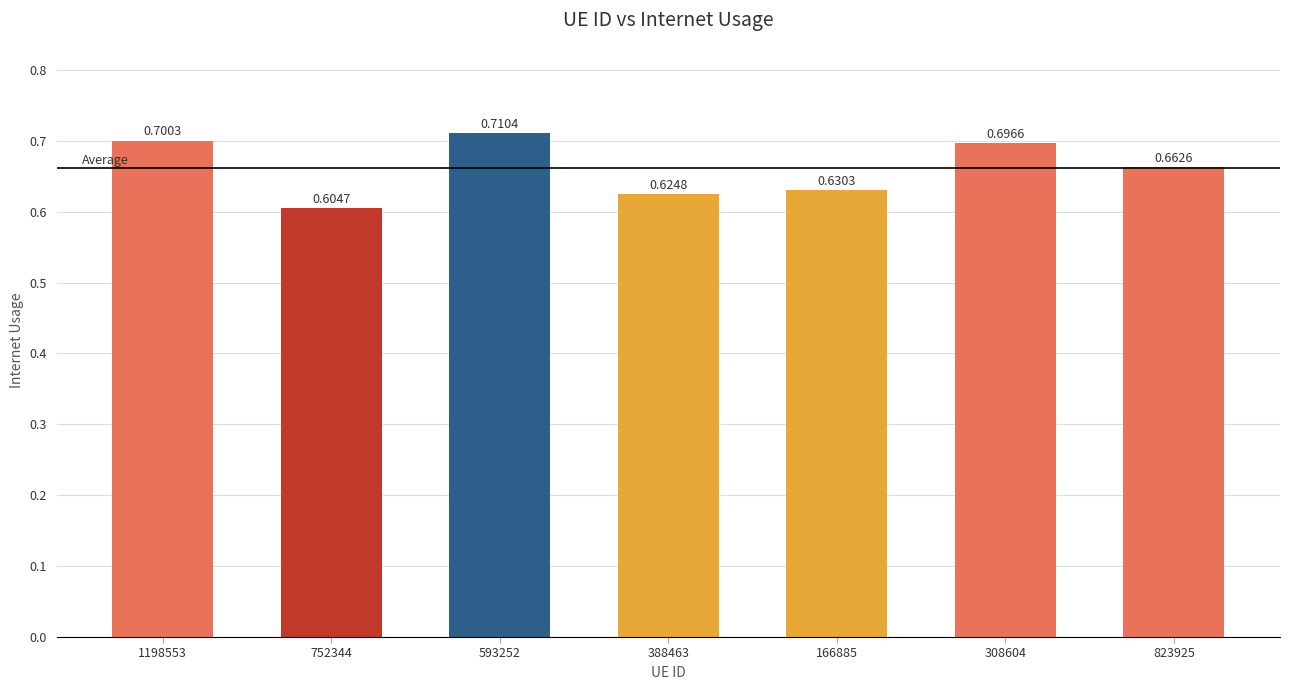

How many values are between 0 and 1?

7